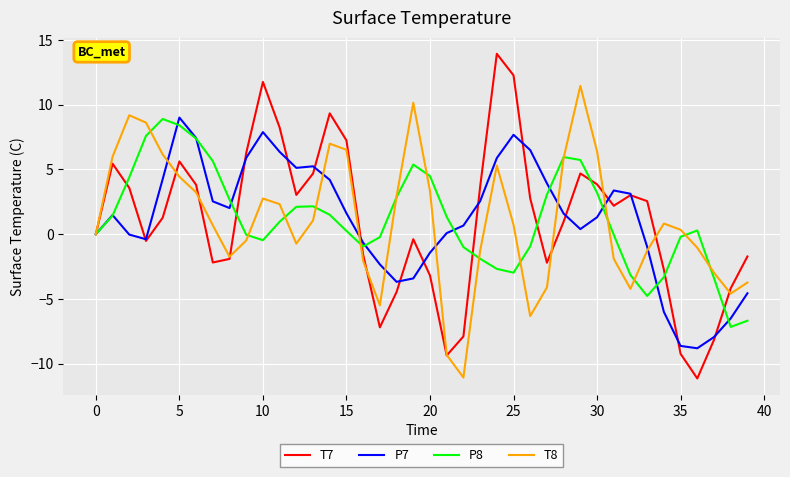

Which series has the widest spread of values?

T7